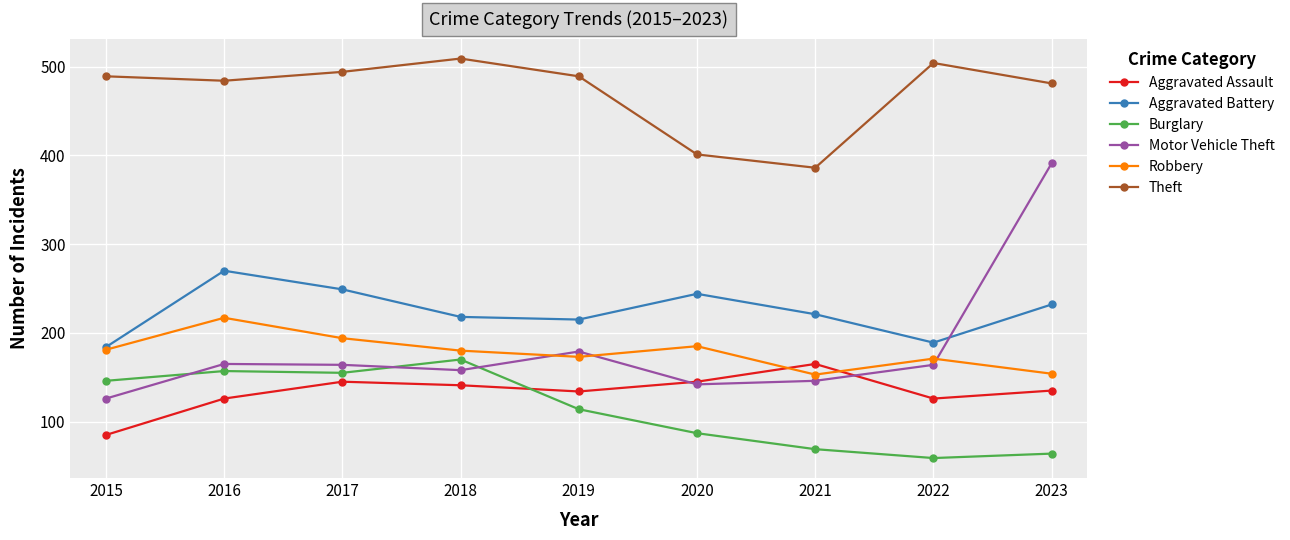

Does the chart display data point markers on the line(s)?

Yes